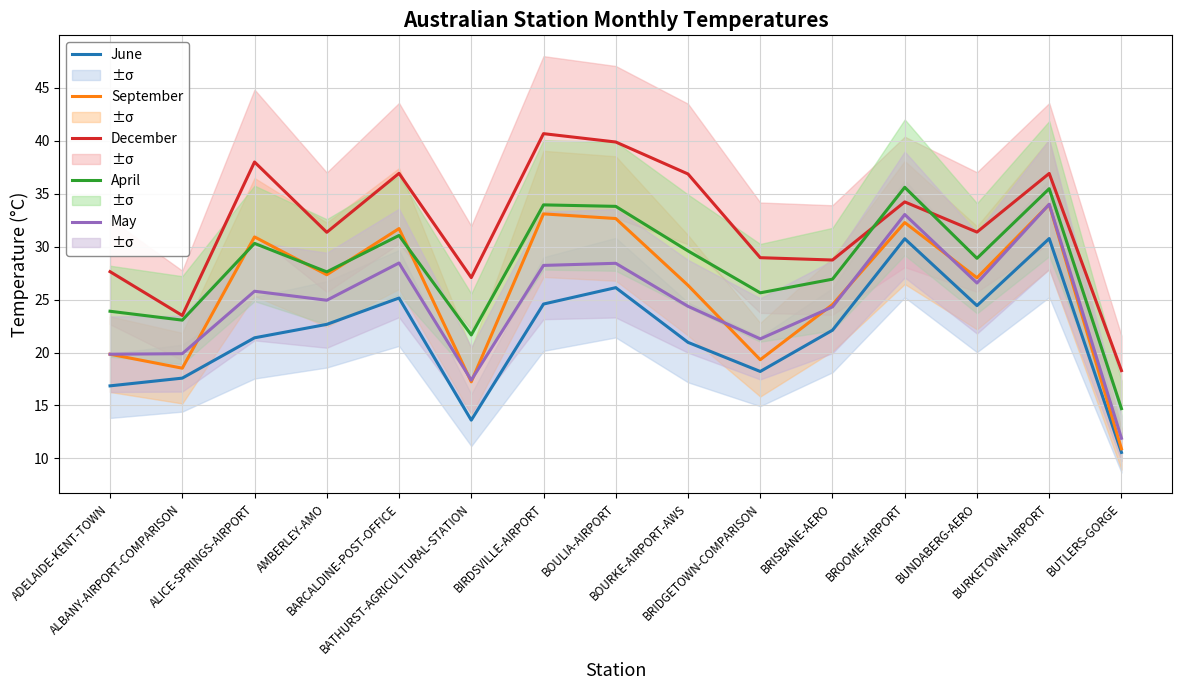

Reading left to right, transcribe all the data shown in this chart.

June: 16.9	17.6	21.4	22.7	25.1	13.6	24.6	26.1	21.0	18.2	22.1	30.8	24.4	30.8	10.6
September: 19.8	18.5	30.9	27.4	31.7	17.2	33.1	32.7	26.4	19.3	24.5	32.3	27.1	34.0	10.9
December: 27.6	23.5	38.0	31.4	36.9	27.1	40.7	39.9	36.9	29.0	28.7	34.2	31.4	36.9	18.3
April: 23.9	23.1	30.3	27.6	31.1	21.7	34.0	33.8	29.6	25.6	26.9	35.6	28.9	35.5	14.7
May: 19.8	19.9	25.8	24.9	28.5	17.4	28.2	28.4	24.4	21.3	24.3	33.0	26.6	34.0	11.9